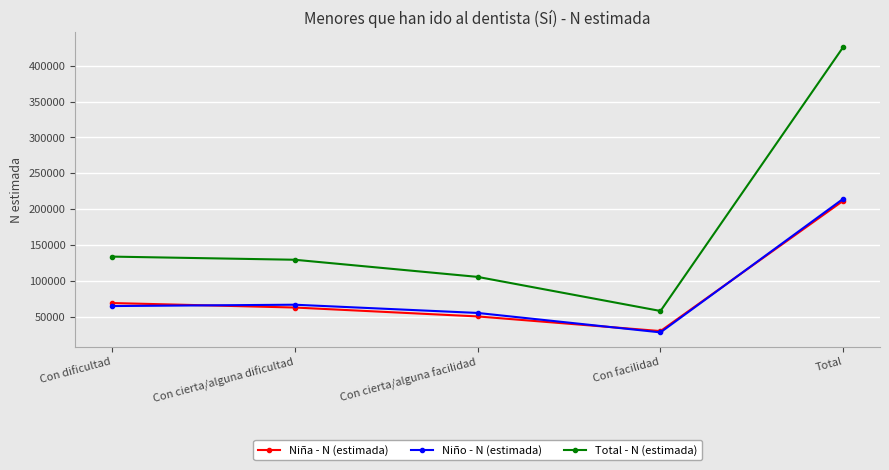

What is the minimum value shown in the chart?

28045